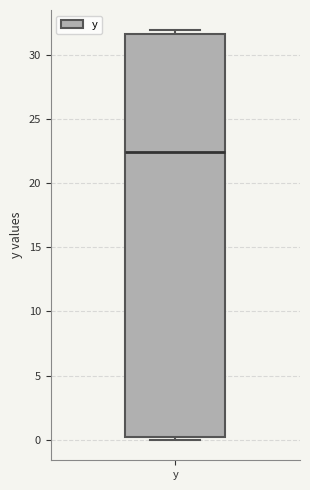

Transcribe this box plot: give where the median line is, the range the box spans, and where the two whiskers end, as read against the y-axis. The values are not printed on the chart, so give them approximately, as read against the axis.

median 22.5, box 0.0 to 31.5, whiskers 0.0 (just below the box's lower edge) to 32.0